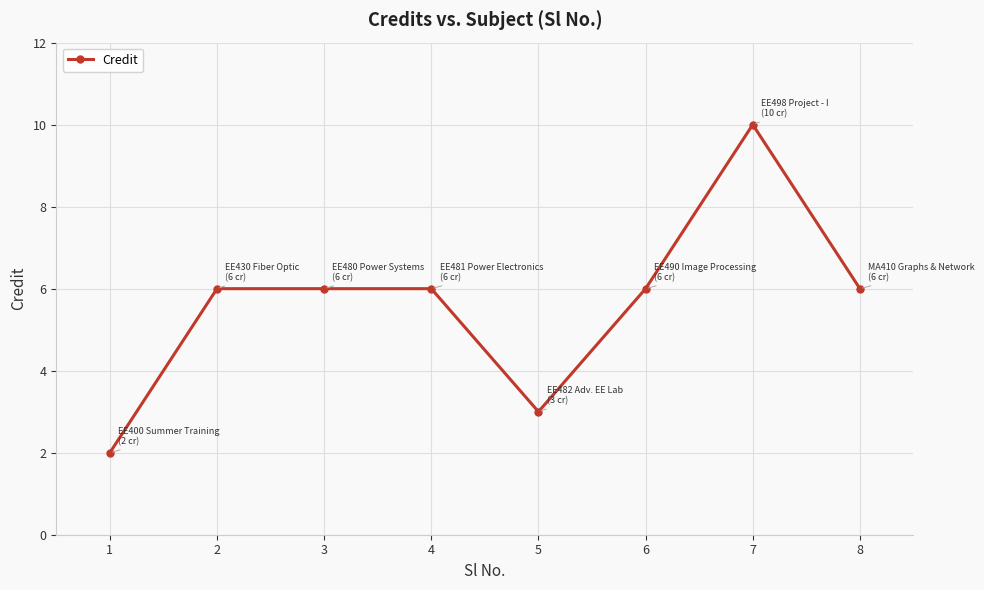

What is the maximum value shown in the chart?

10